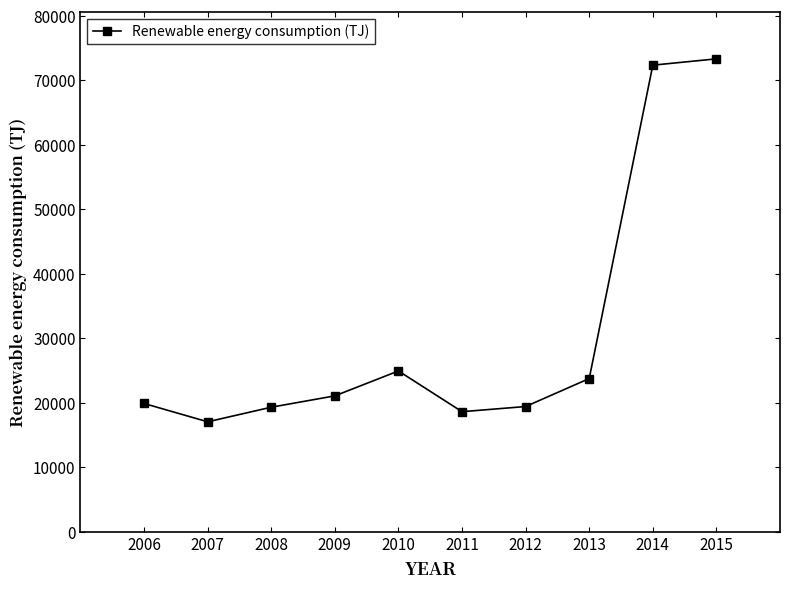

Does the chart display data point markers on the line(s)?

Yes